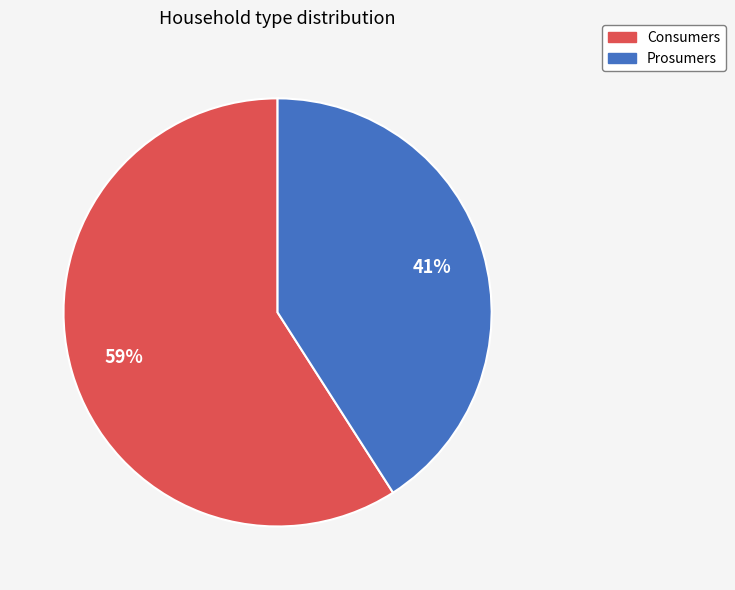

To the nearest percent, what percentage of the pie is Consumers?

59%